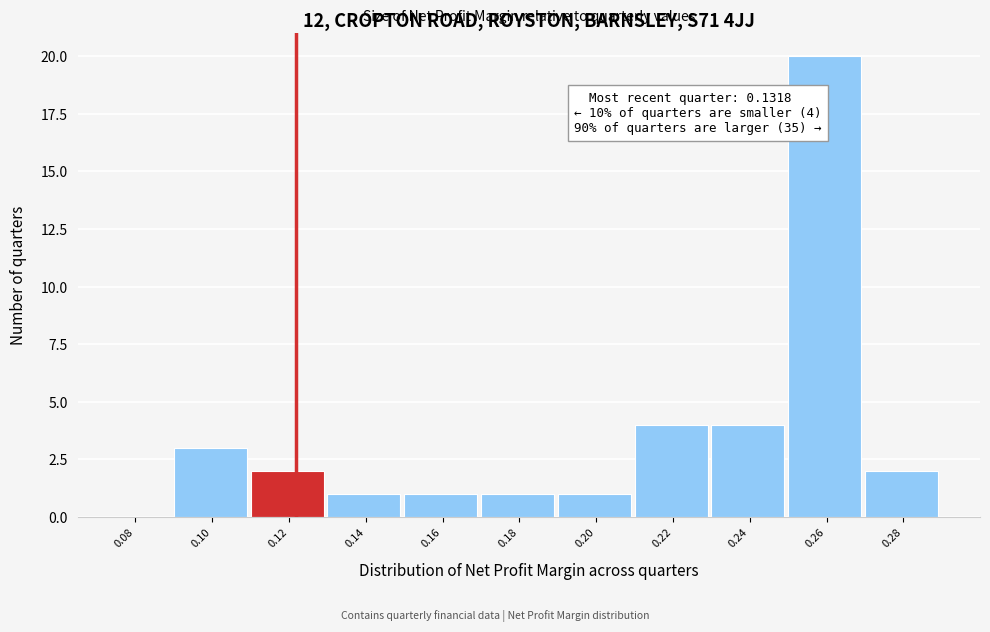

Reading left to right, list all the values displayed in this chart.

0.08=0	0.10=3	0.12=2	0.14=1	0.16=1	0.18=1	0.20=1	0.22=4	0.24=4	0.26=20	0.28=2